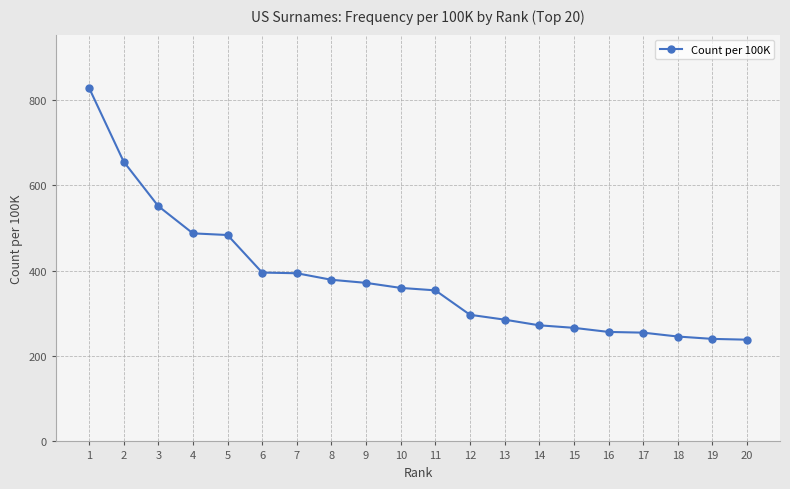

The chart shows a value of 502.5 at 11. True or false?

False